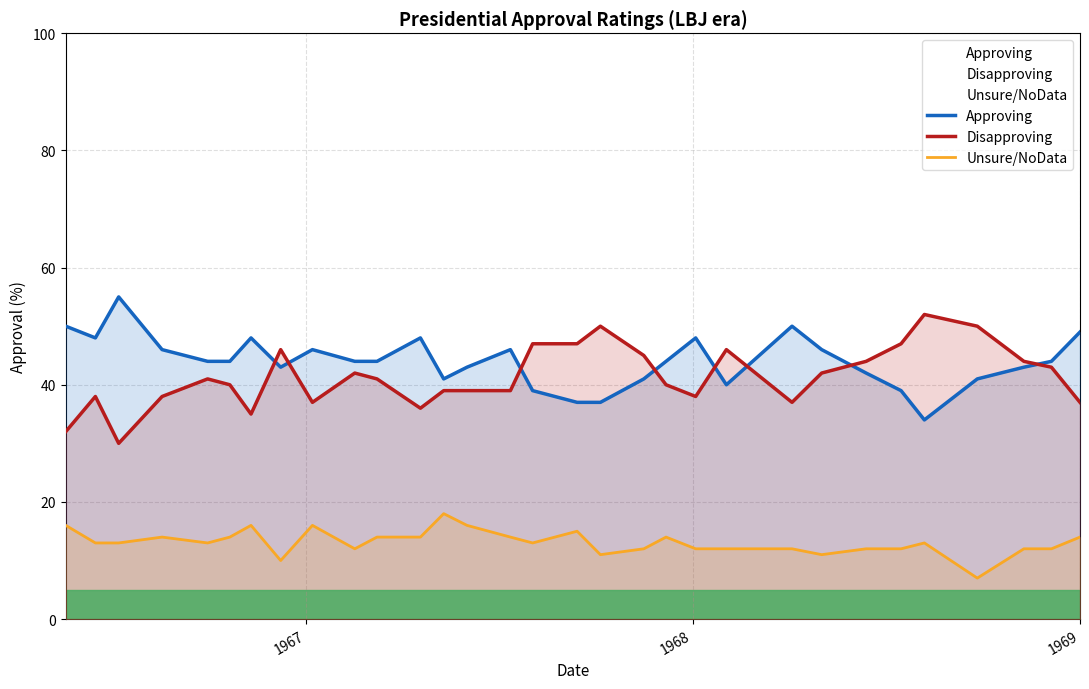

What is the value of the Disapproving point at the 30th from the left?

43